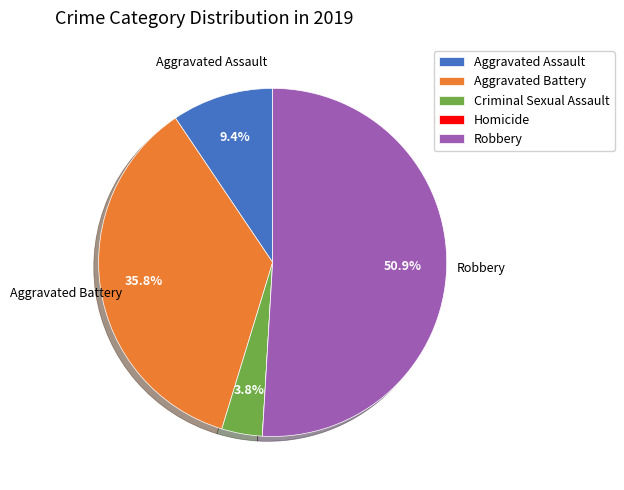

What is the majority slice?

Robbery